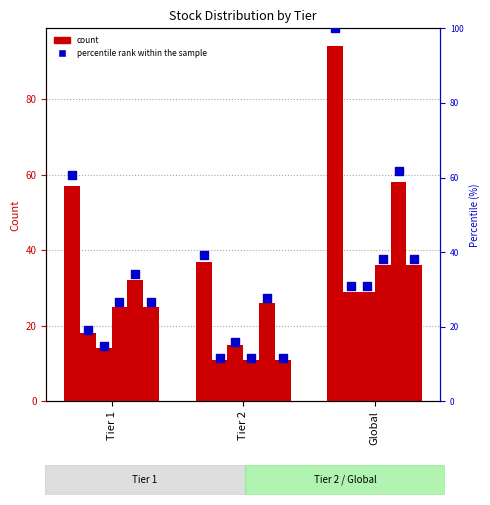

At how many categories does at least one series exceed 48?

2